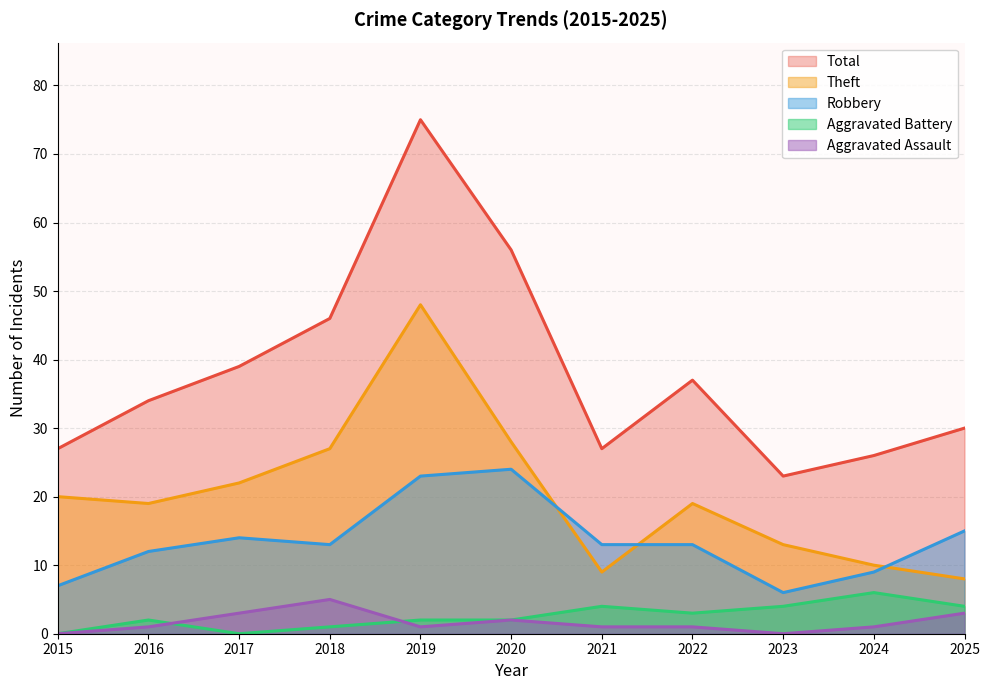

How many data points does each series have?

11